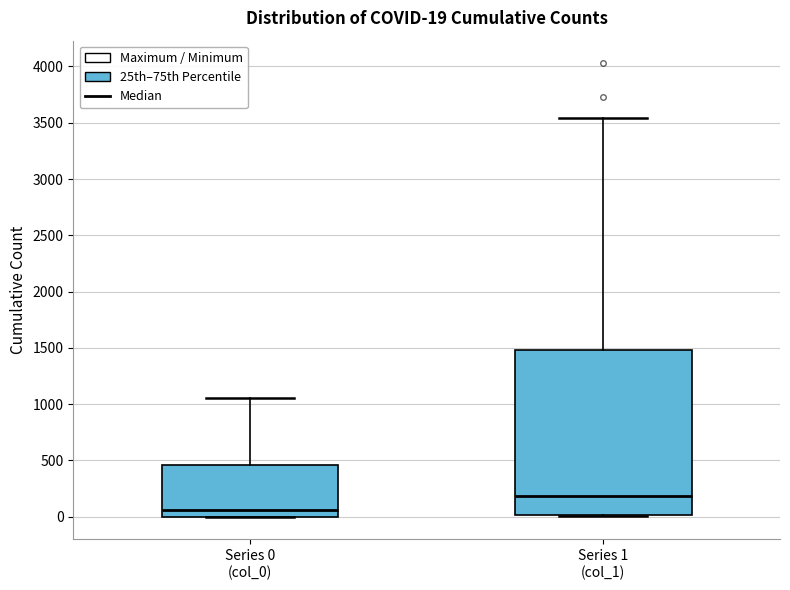

Which box has the highest median line?

Series 1 (col_1)